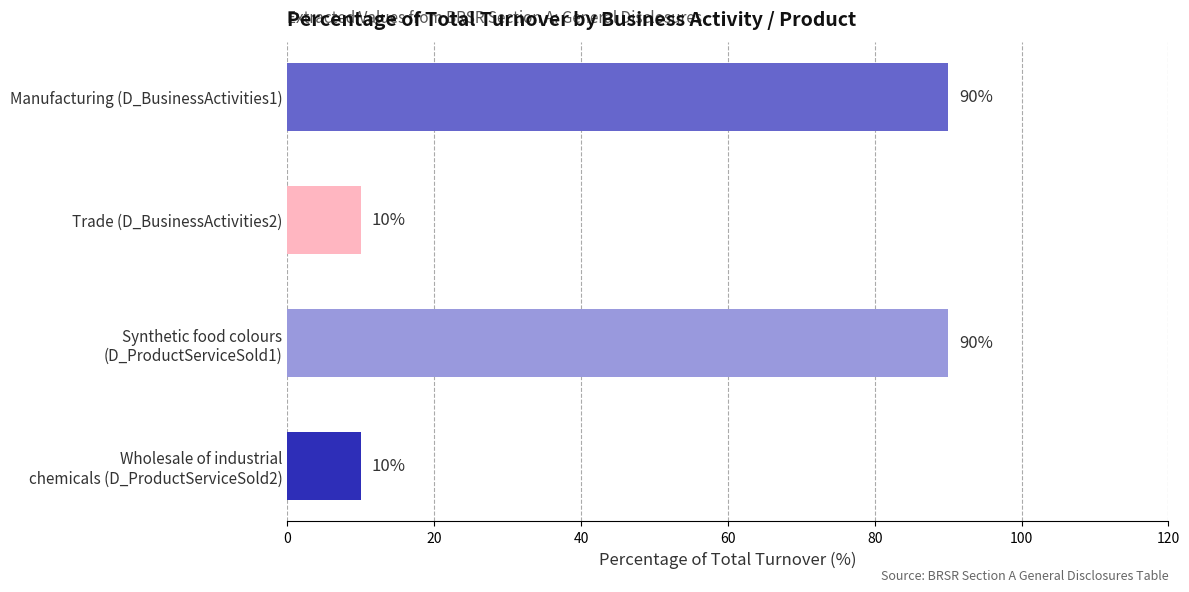

Reading top to bottom, extract all data points from this chart.

90	10	90	10